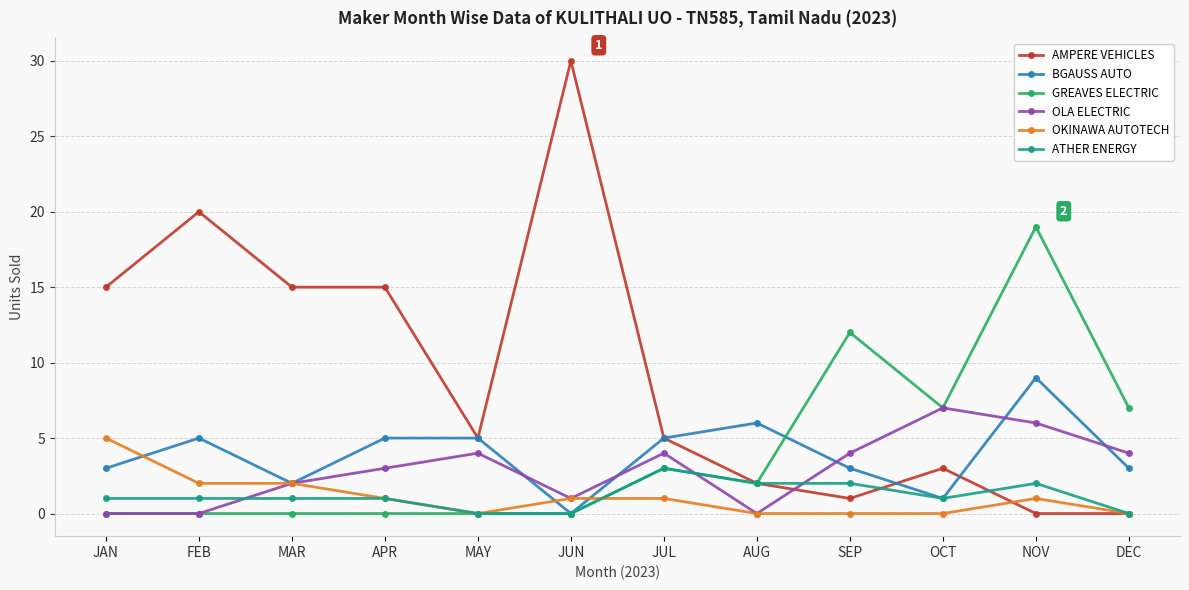

What position from the right is FEB?

11